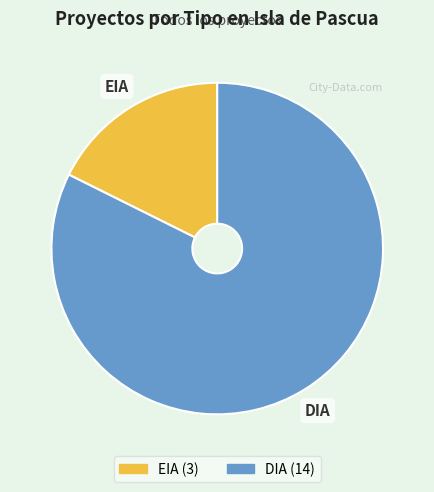

Which category has the smallest portion of the pie?

EIA